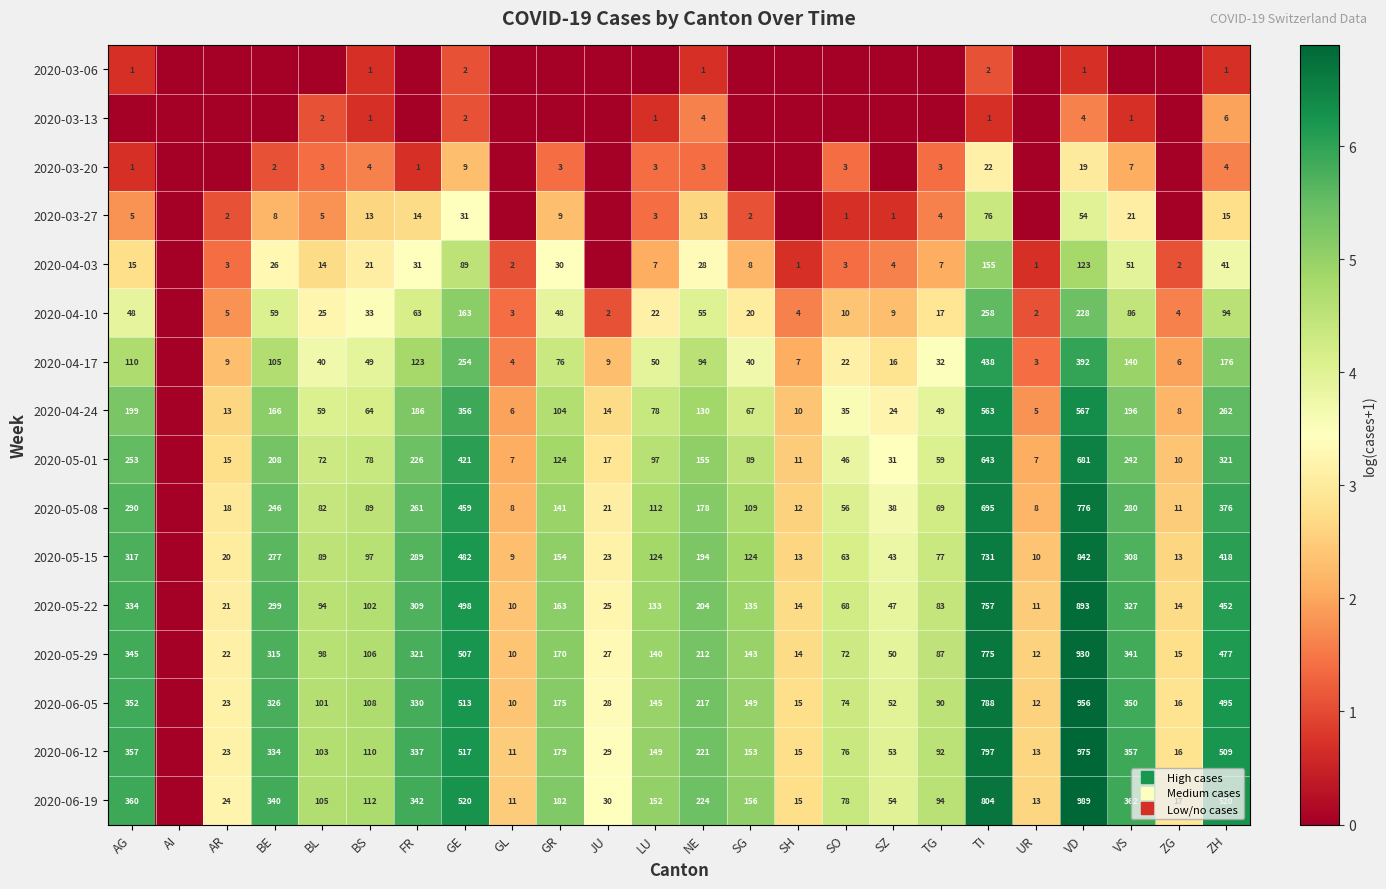

What is the spread (max minus min) of values at GL?

2.5